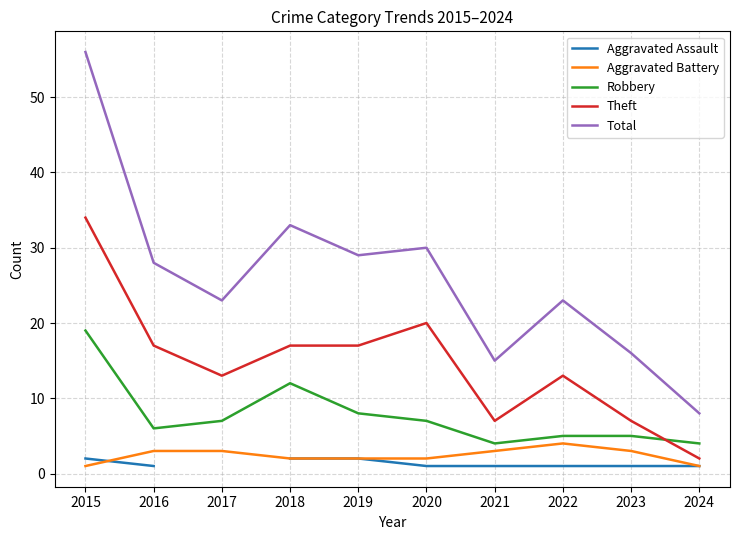

At which category is the sum across all series the highest?

2015